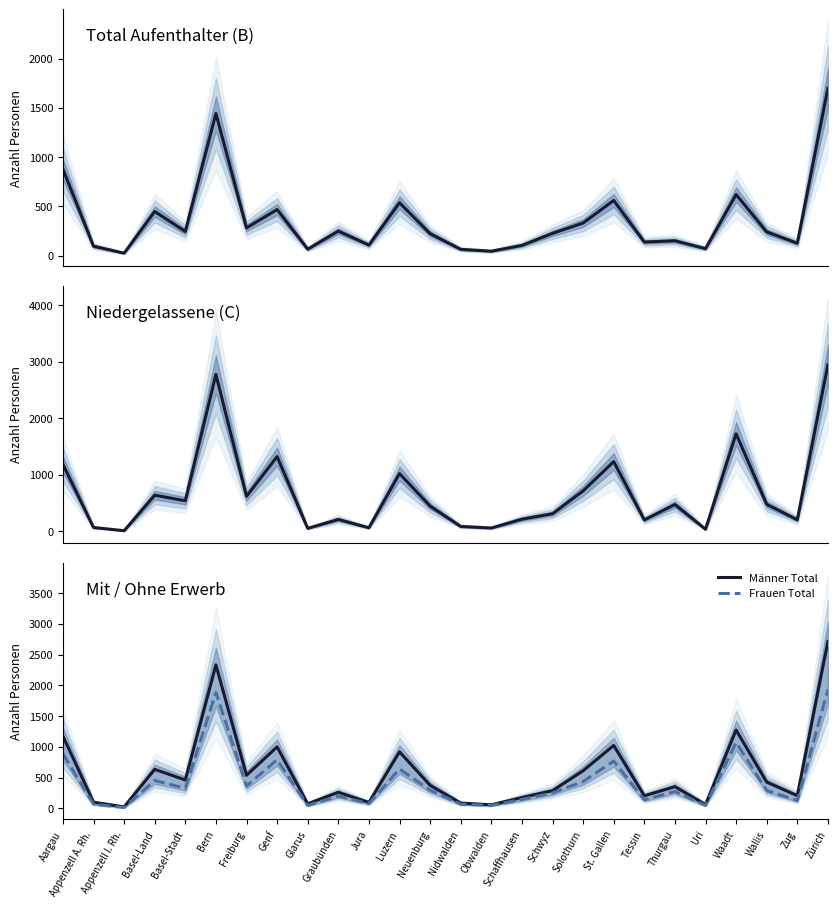

What is the sum of the Total Aufenthalter (B) values at Appenzell A. Rh. and Basel-Stadt?

341